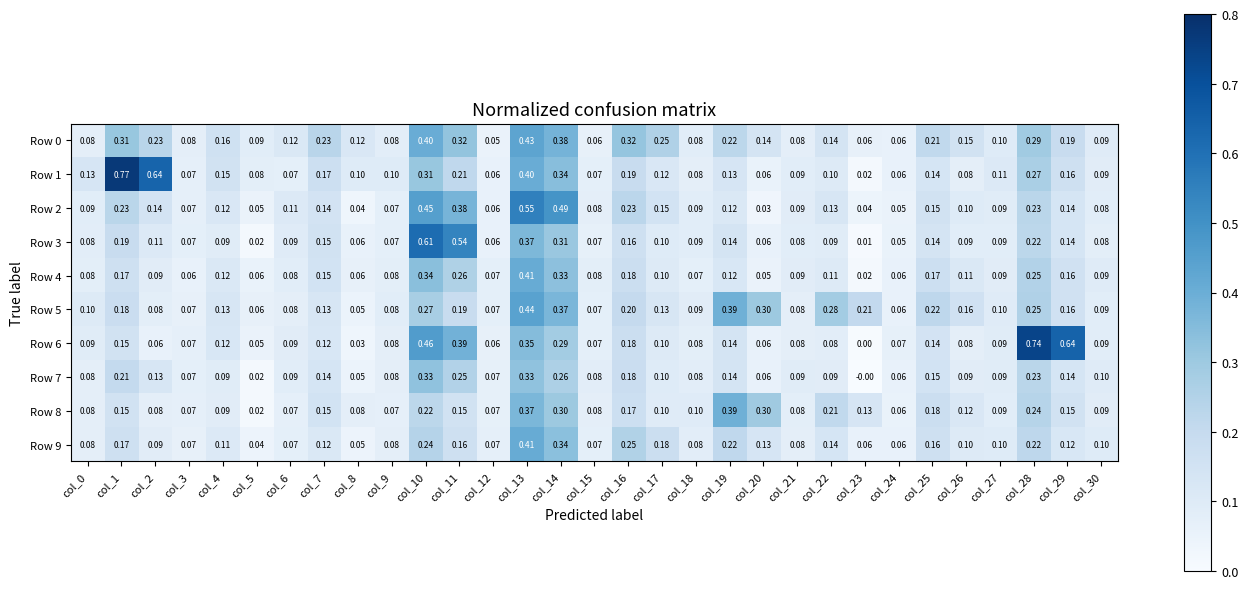

Is the value of Row 3 at col_6 greater than the value of Row 2 at col_16?

No